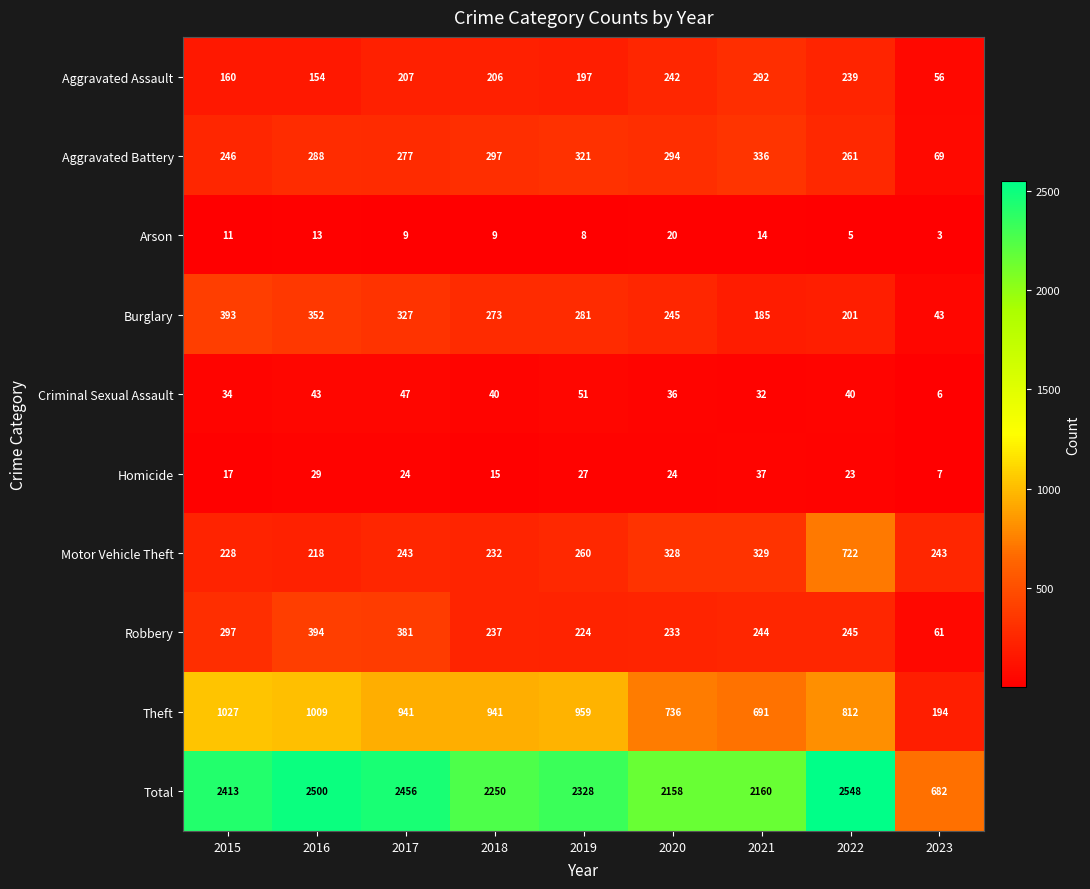

What value does the Criminal Sexual Assault series have at 2020, to the nearest 5?

35